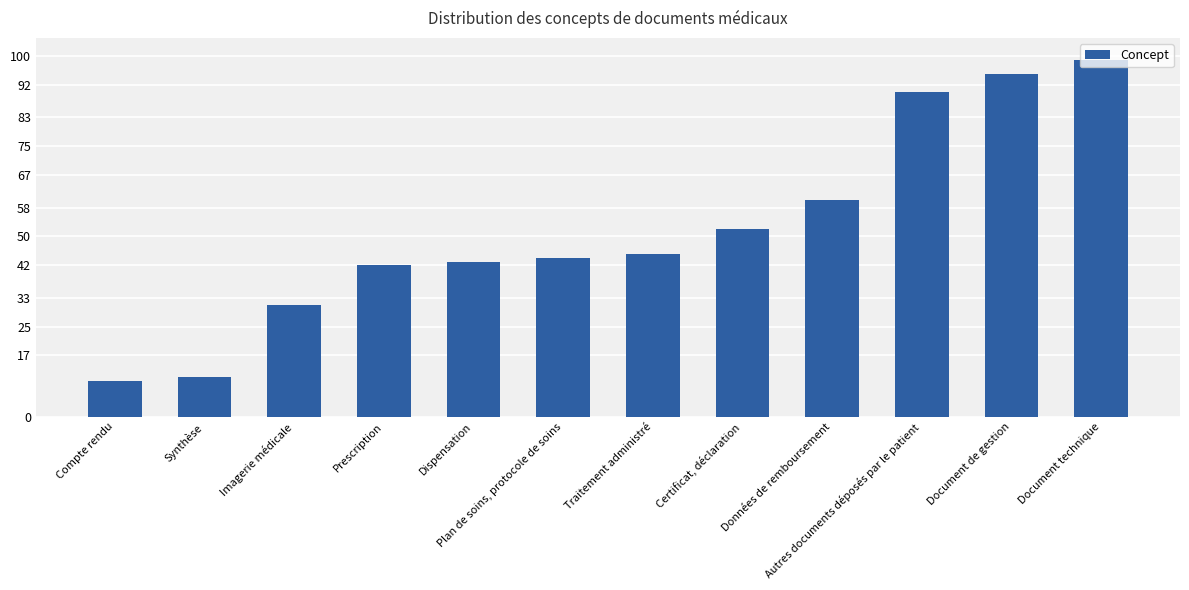

What is the label of the 2nd bar from the right?

Document de gestion